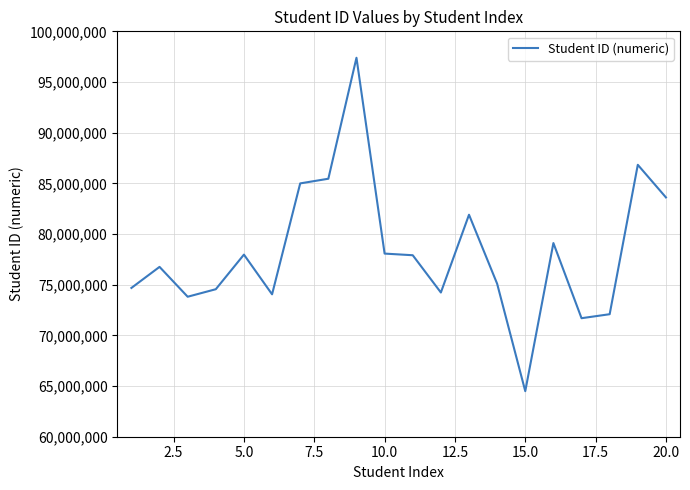

What is the minimum value shown in the chart?

64494423